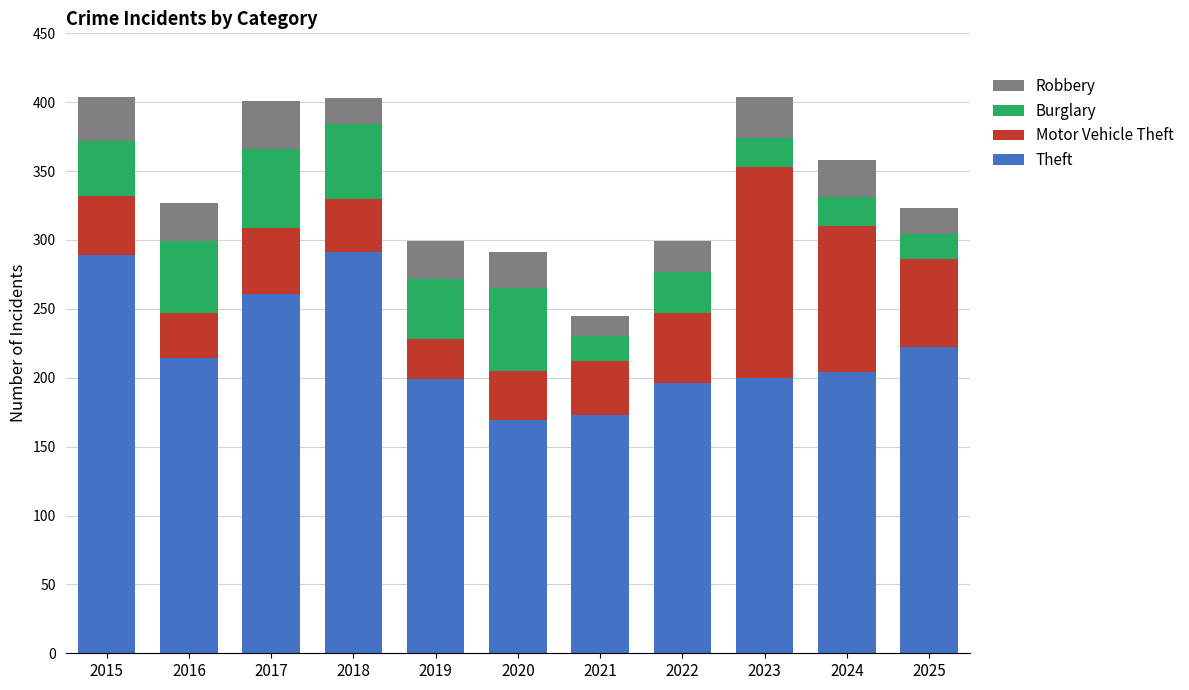

What is the lowest value of the Theft series?

169